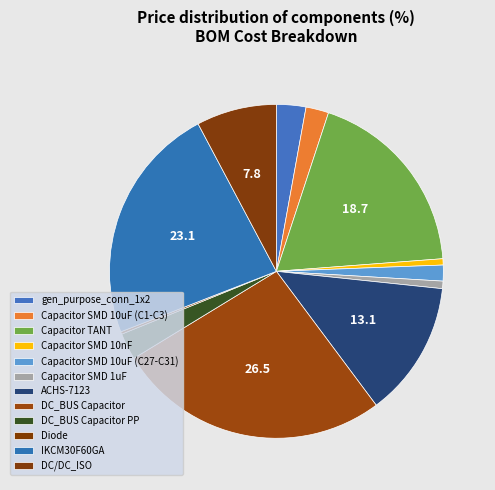

What portion of the pie excludes DC_BUS Capacitor?

73.5%